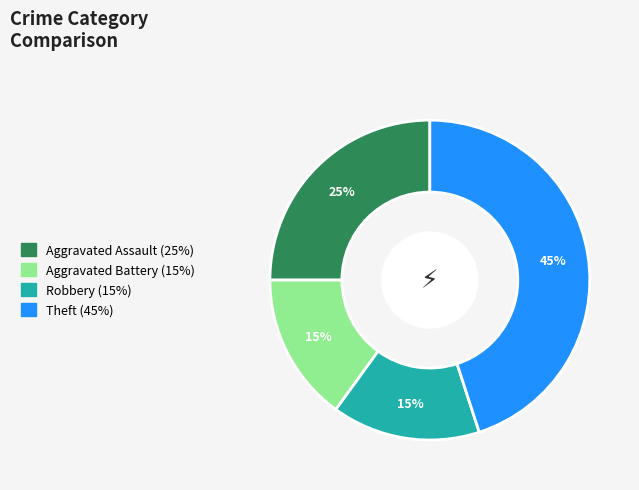

How many segments does this pie chart have?

4